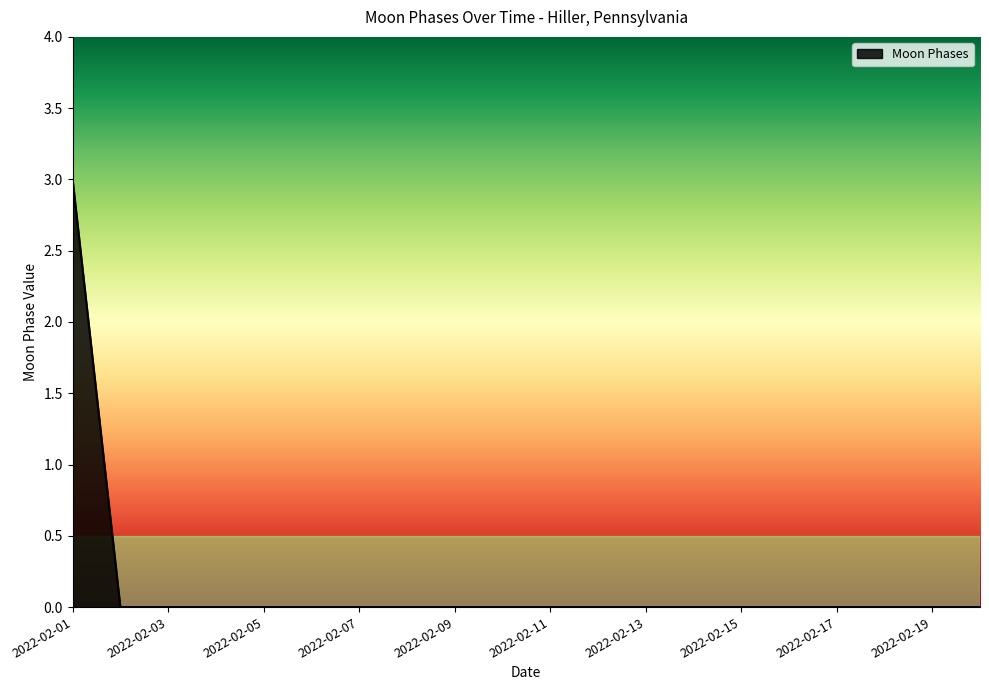

Does the chart display data point markers on the line(s)?

No